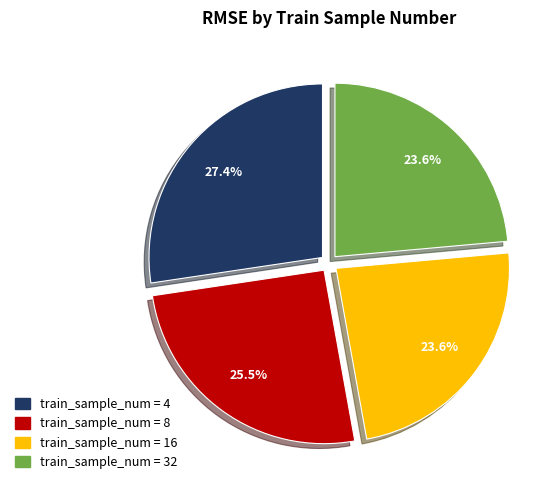

Does any single category account for the majority?

No